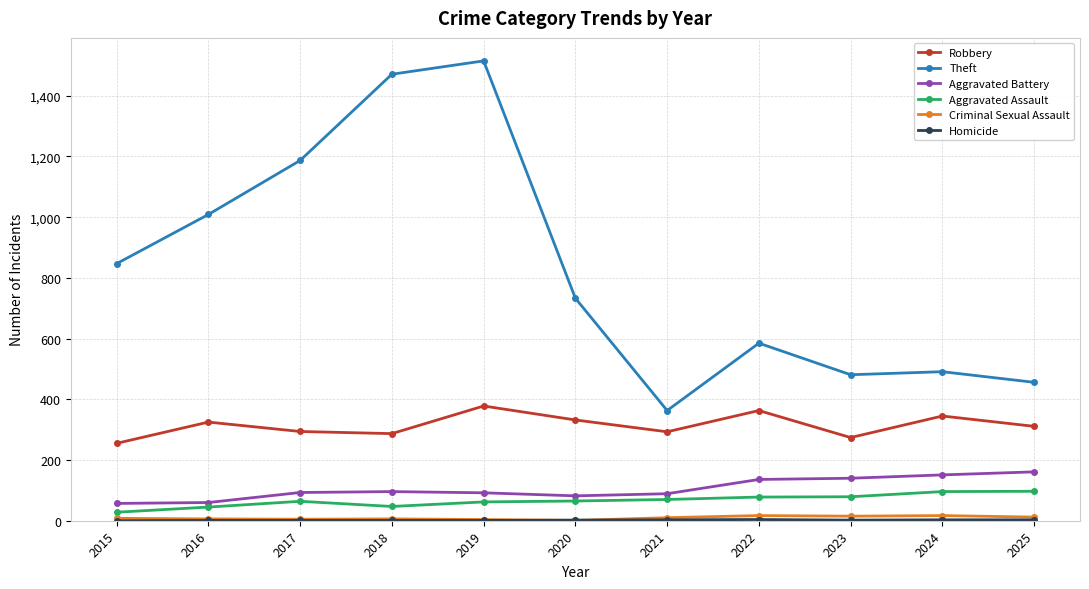

Does the chart display data point markers on the line(s)?

Yes